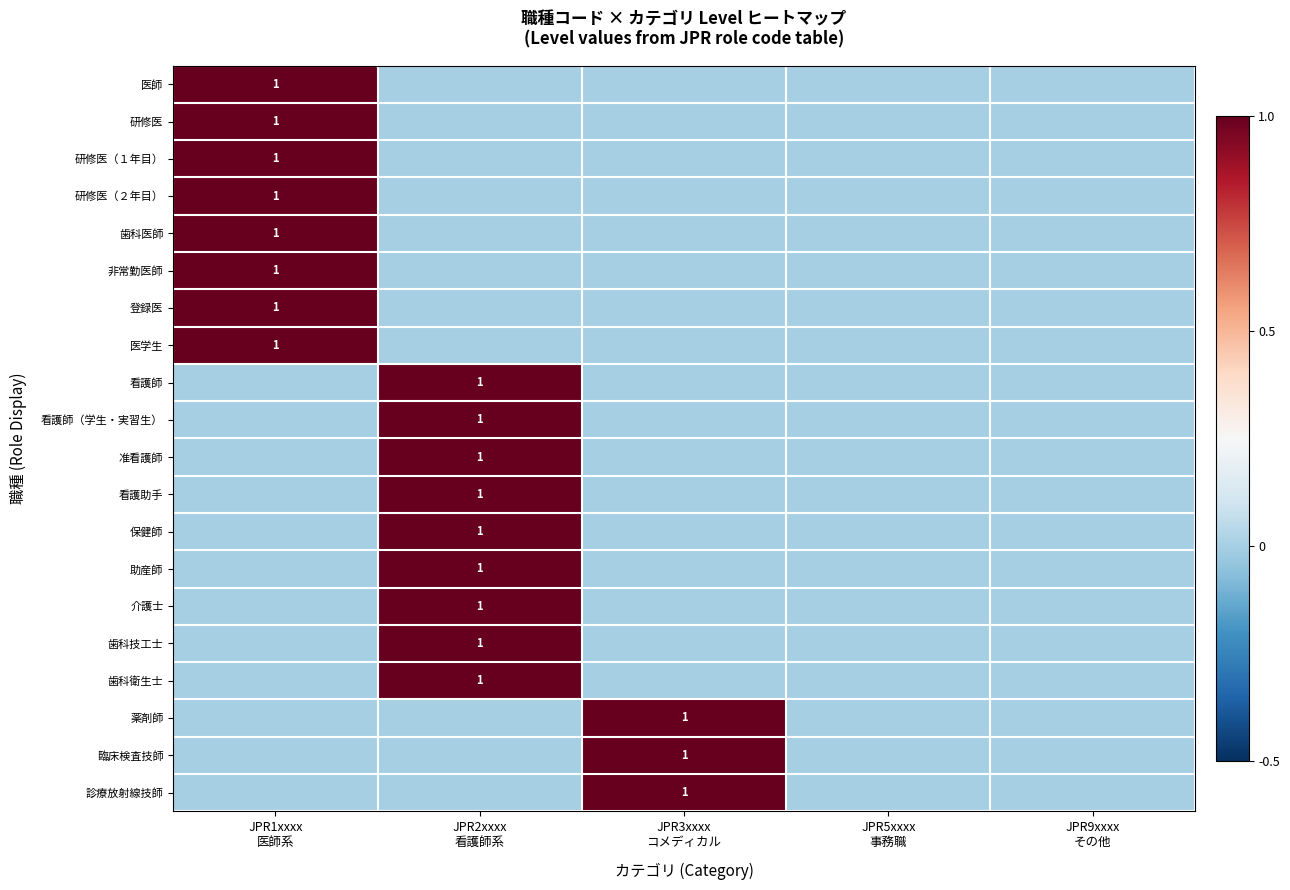

At which category does the chart reach its peak across all series?

JPR1xxxx
医師系